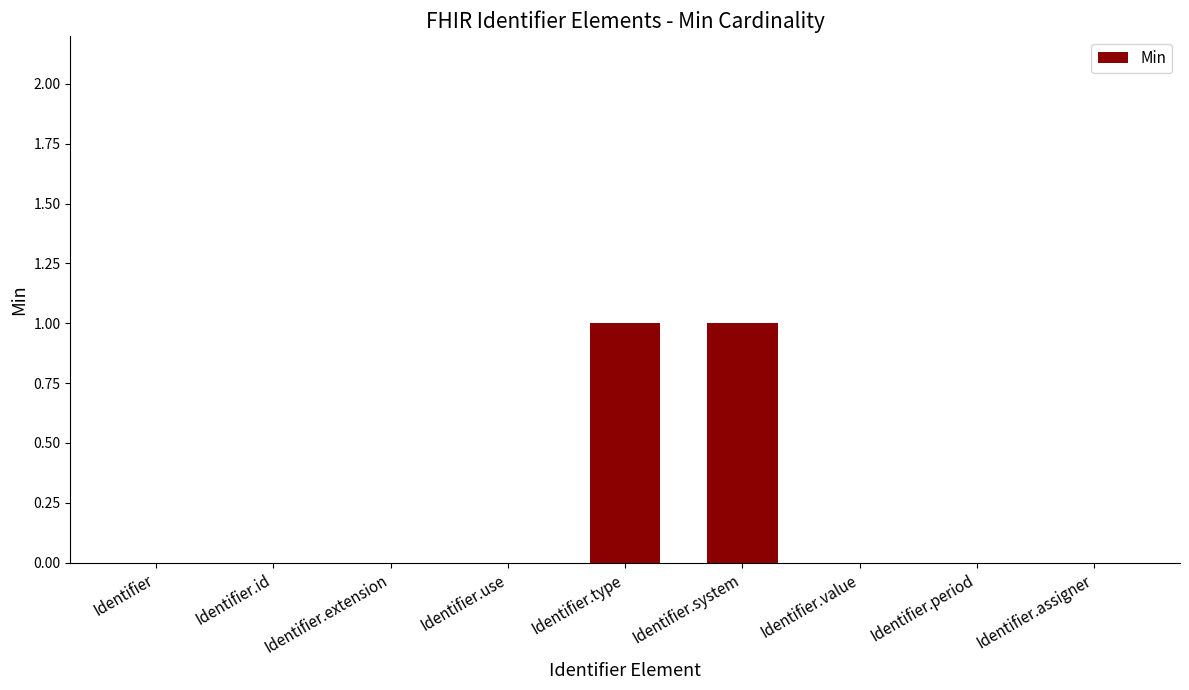

Which has a higher value, Identifier.type or Identifier?

Identifier.type